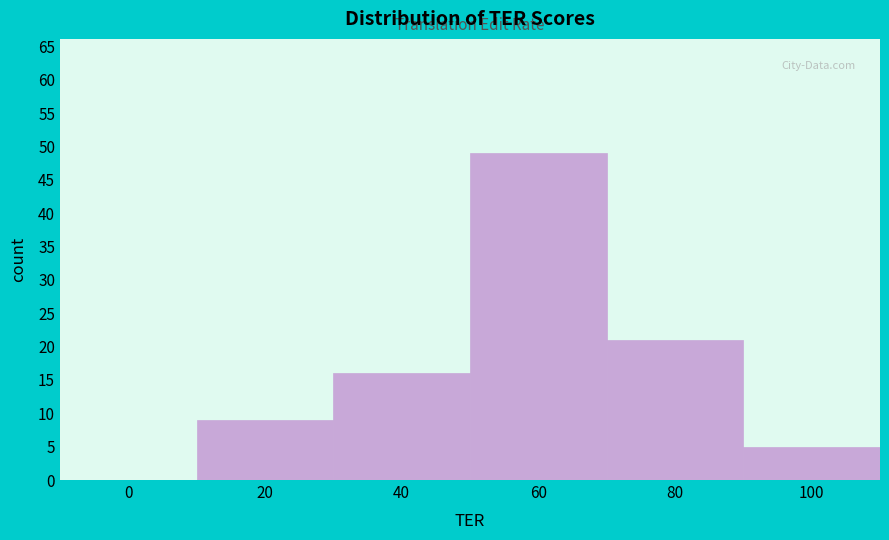

Reading right to left, list all the values displayed in this chart.

100=5	80=21	60=49	40=16	20=9	0=0